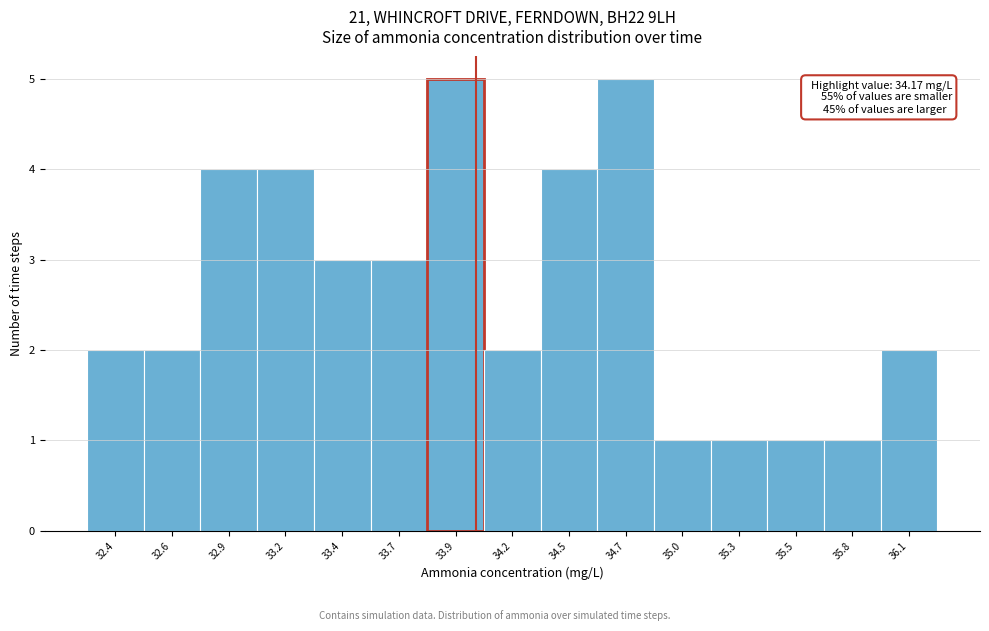

Reading left to right, list all the values displayed in this chart.

2	2	4	4	3	3	5	2	4	5	1	1	1	1	2